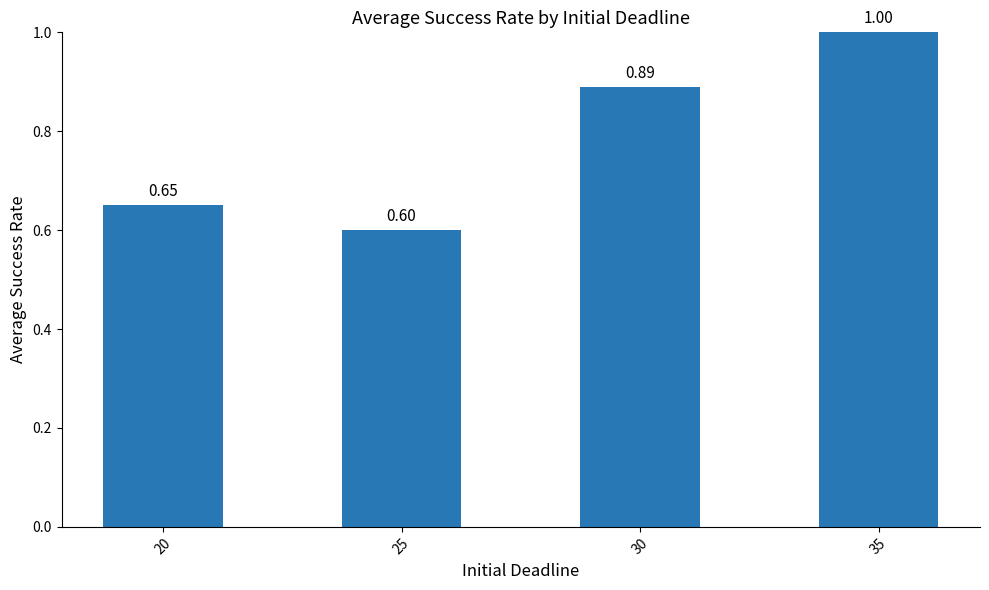

The value at 25 is 0.6. True or false?

True